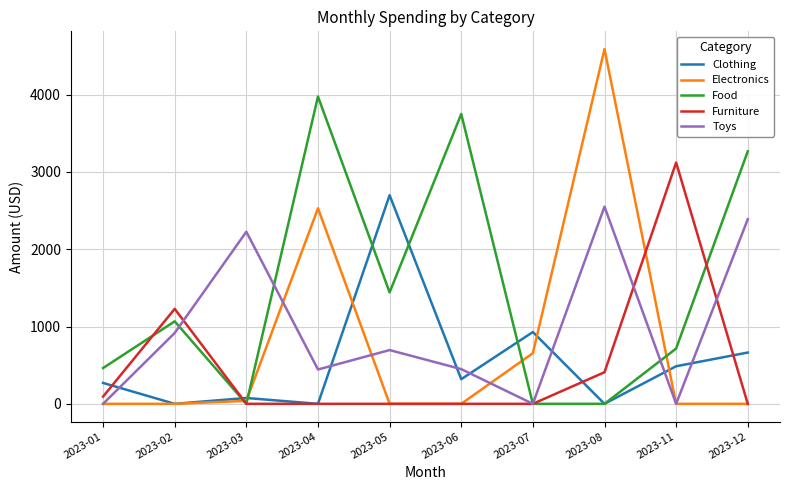

What are all the series names shown in the legend?

Clothing, Electronics, Food, Furniture, Toys